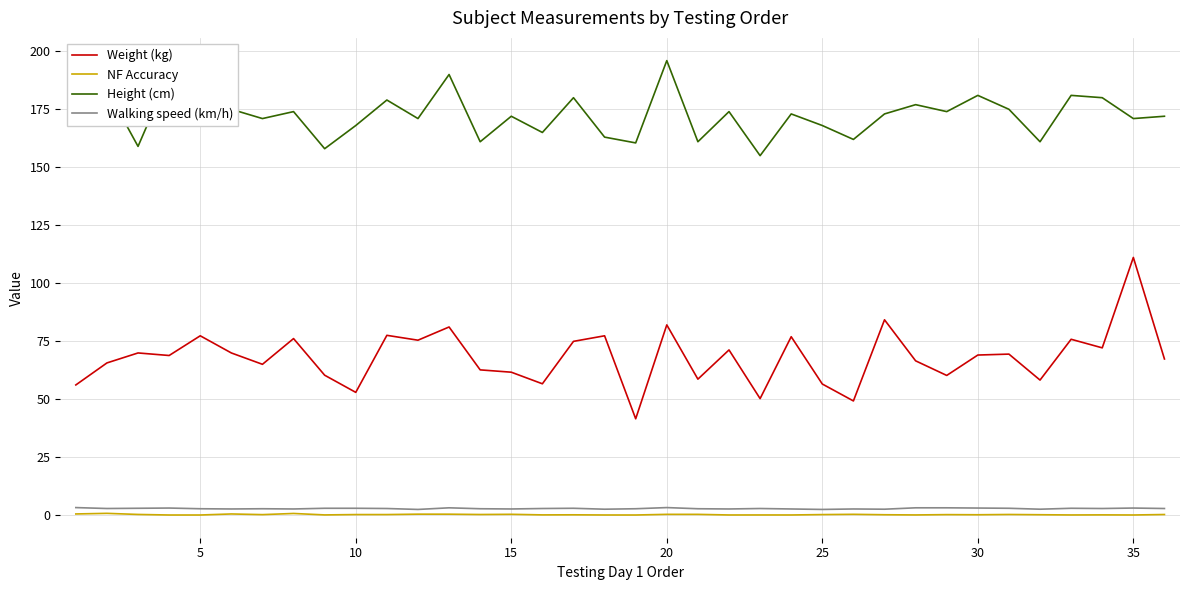

True or false: Walking speed (km/h) and Height (cm) cross at least once.

False